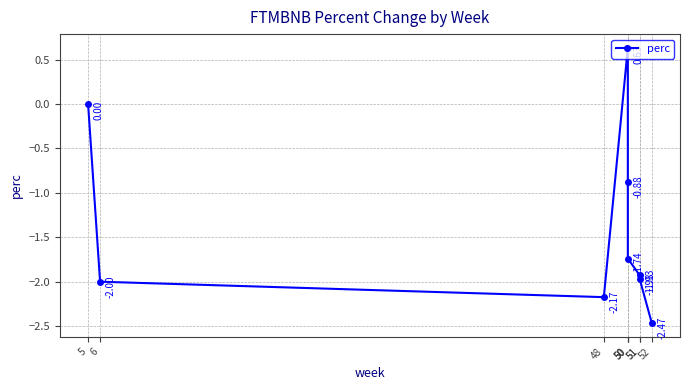

Is it true that the value at 48 is -2.2?

True